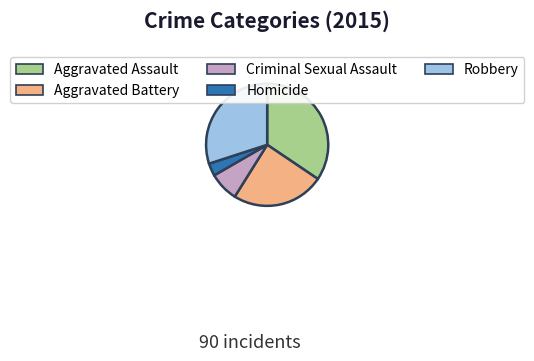

How many segments does this pie chart have?

5